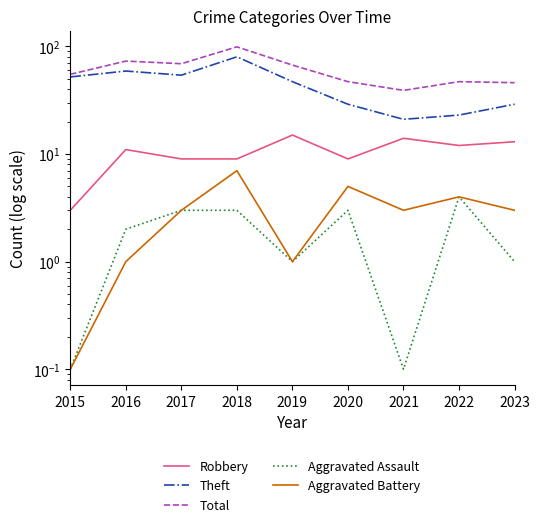

True or false: Theft and Total cross at least once.

False